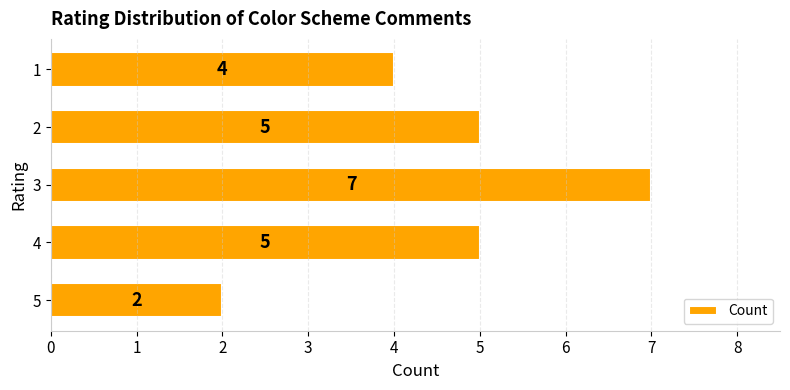

What is the difference between the second highest and second lowest values?

1